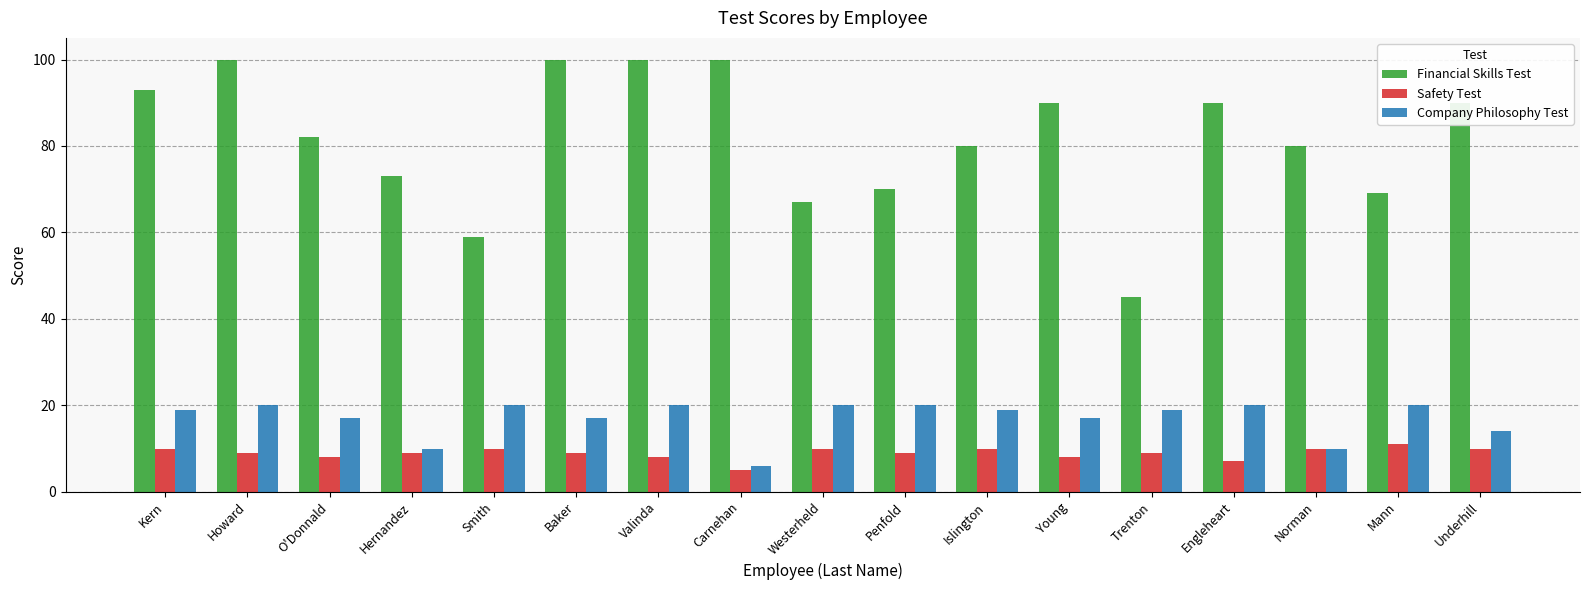

Are the bars grouped side by side (vs. stacked)?

Yes